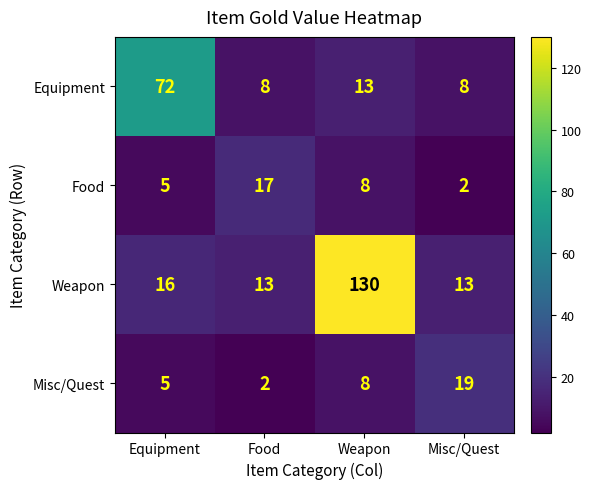

At how many categories does at least one series exceed 54?

2